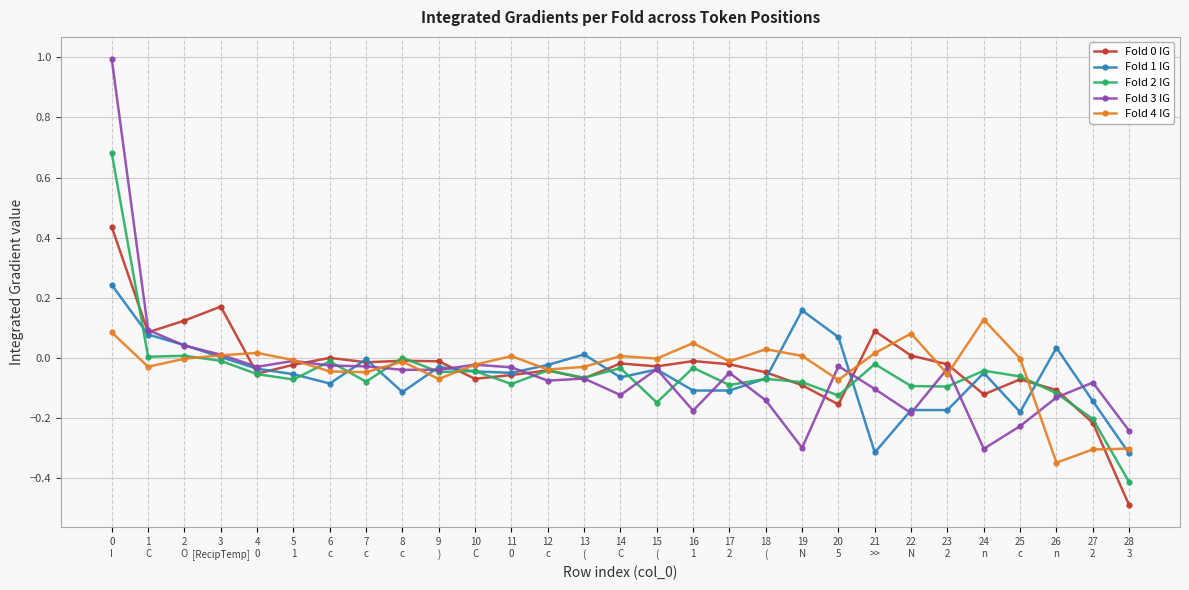

True or false: Fold 2 IG has more than 1 points higher than both neighbors.

True